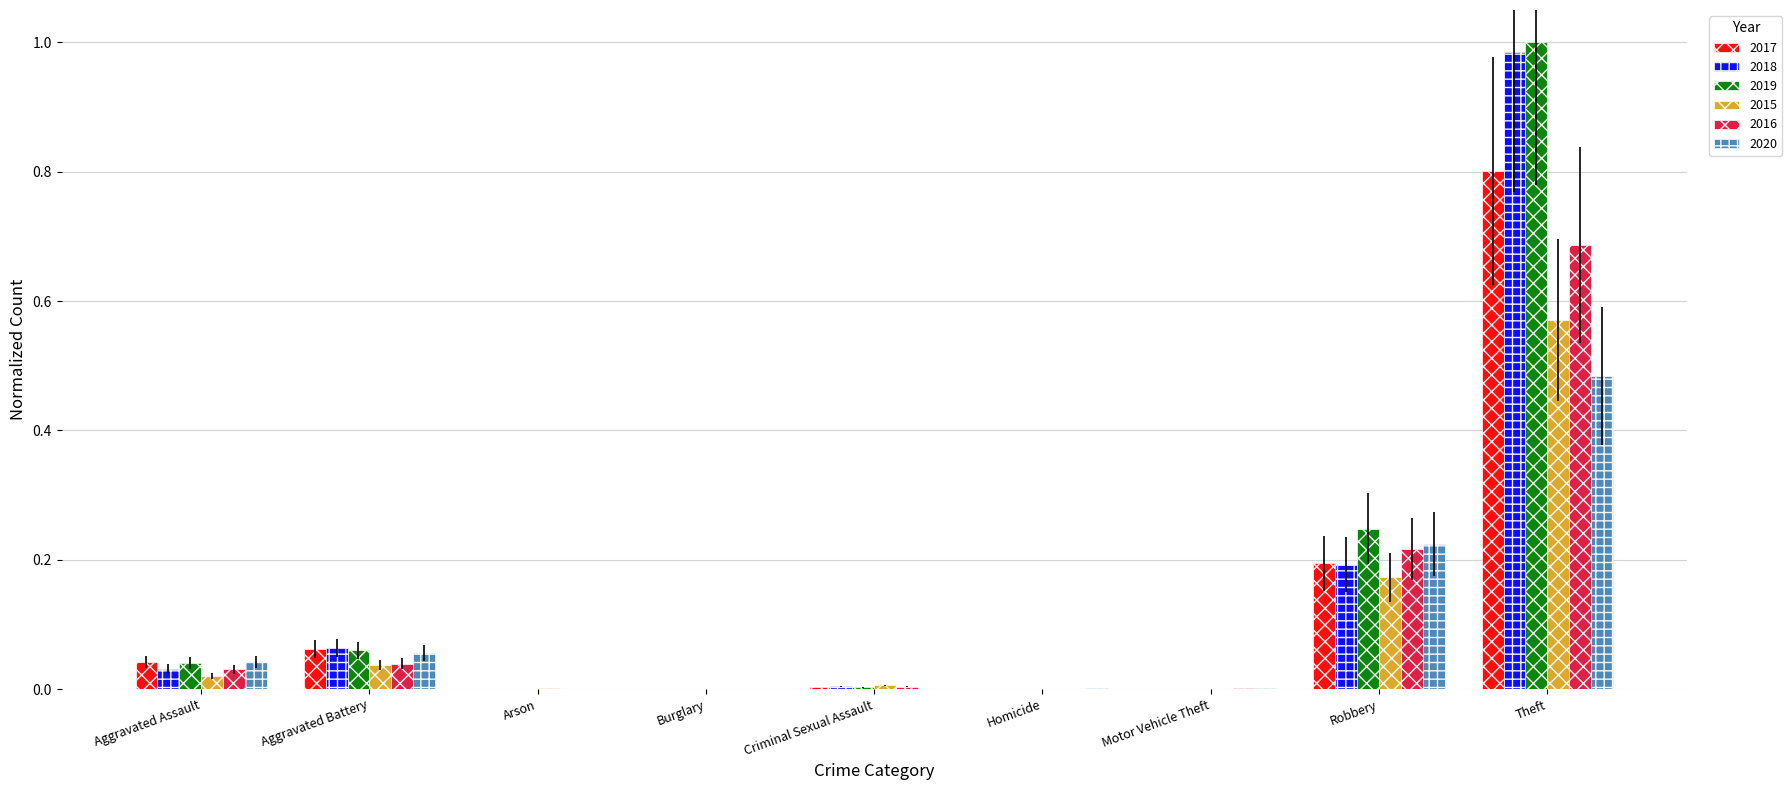

At which label does 2020 reach its peak?

Theft